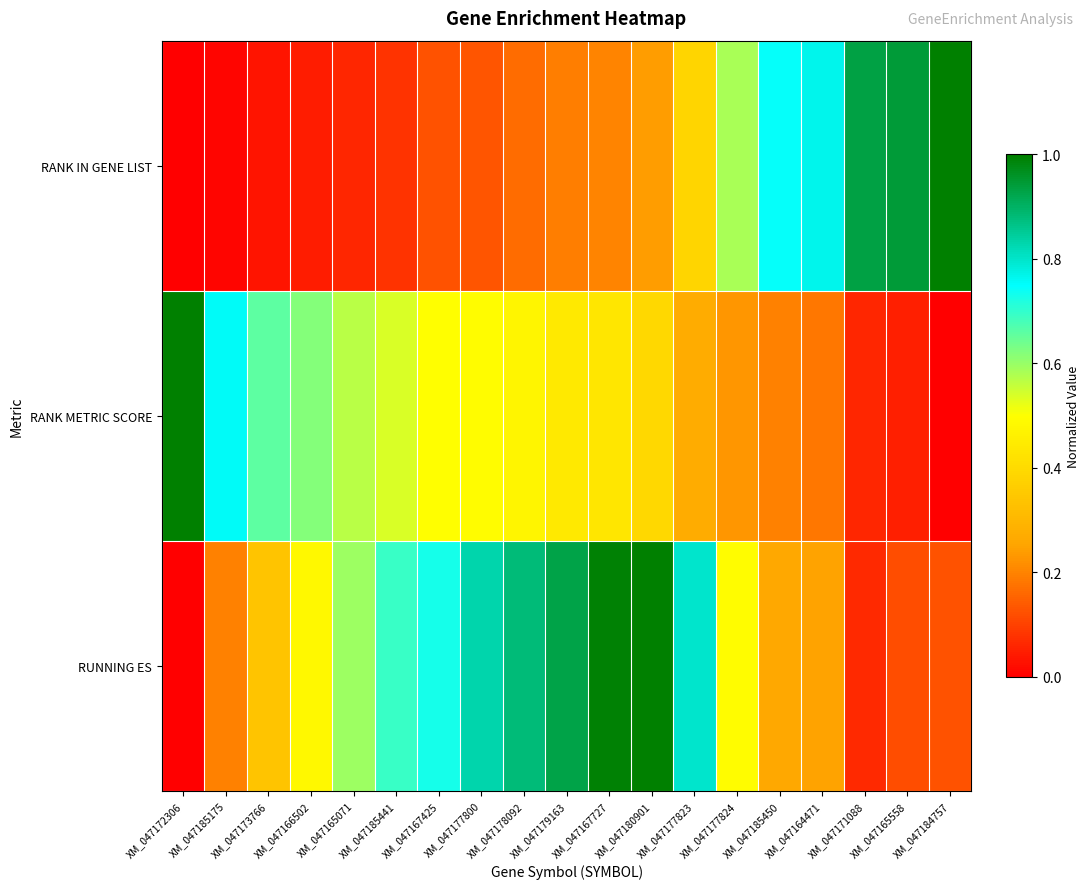

What is the greatest value displayed?

1.0